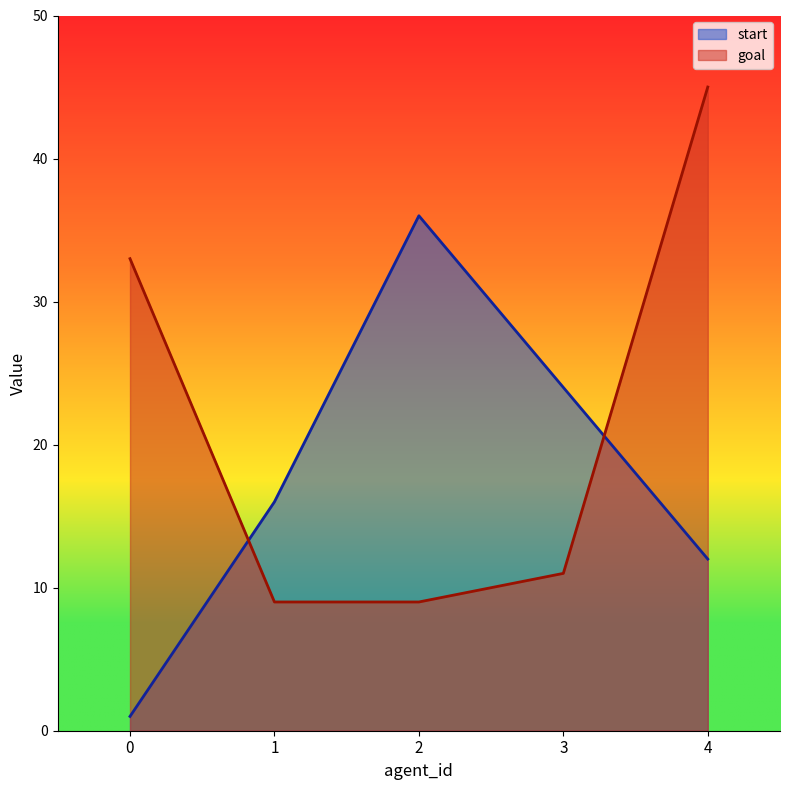

Reading left to right, list all the values displayed in this chart.

start: 1	16	36	24	12
goal: 33	9	9	11	45